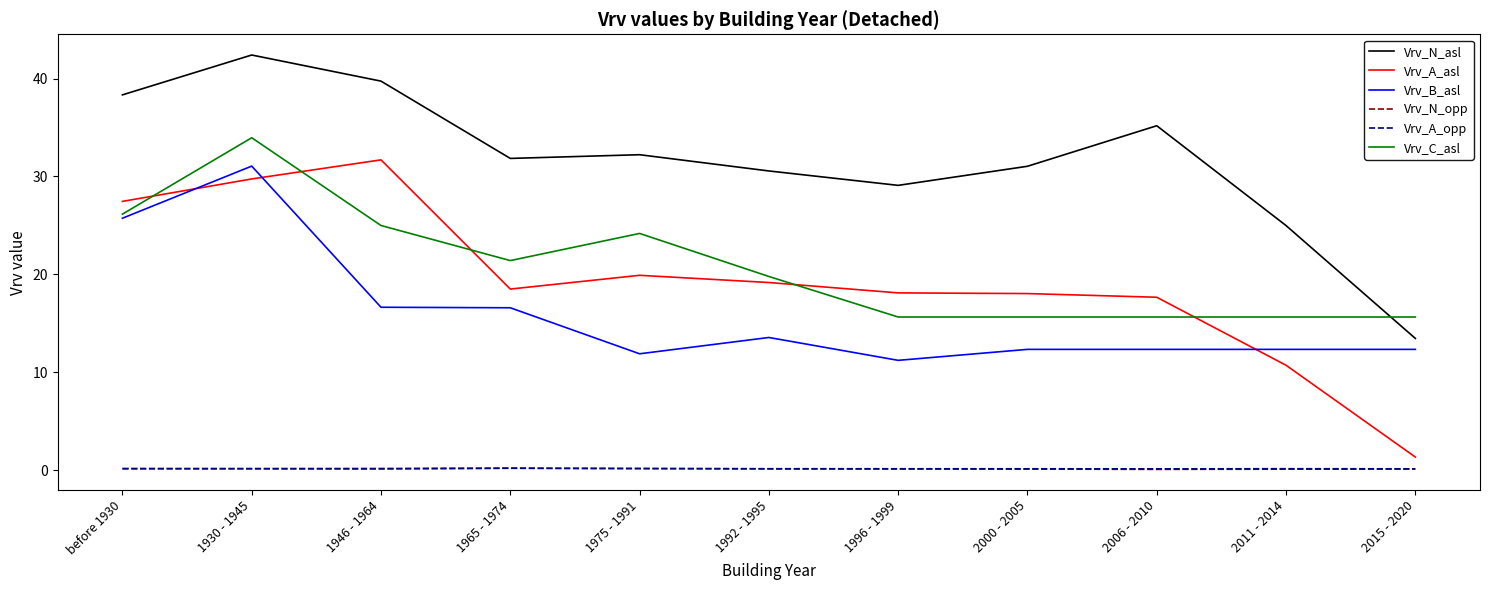

Between 1930 - 1945 and 2015 - 2020, which series saw the biggest shift?

Vrv_N_asl